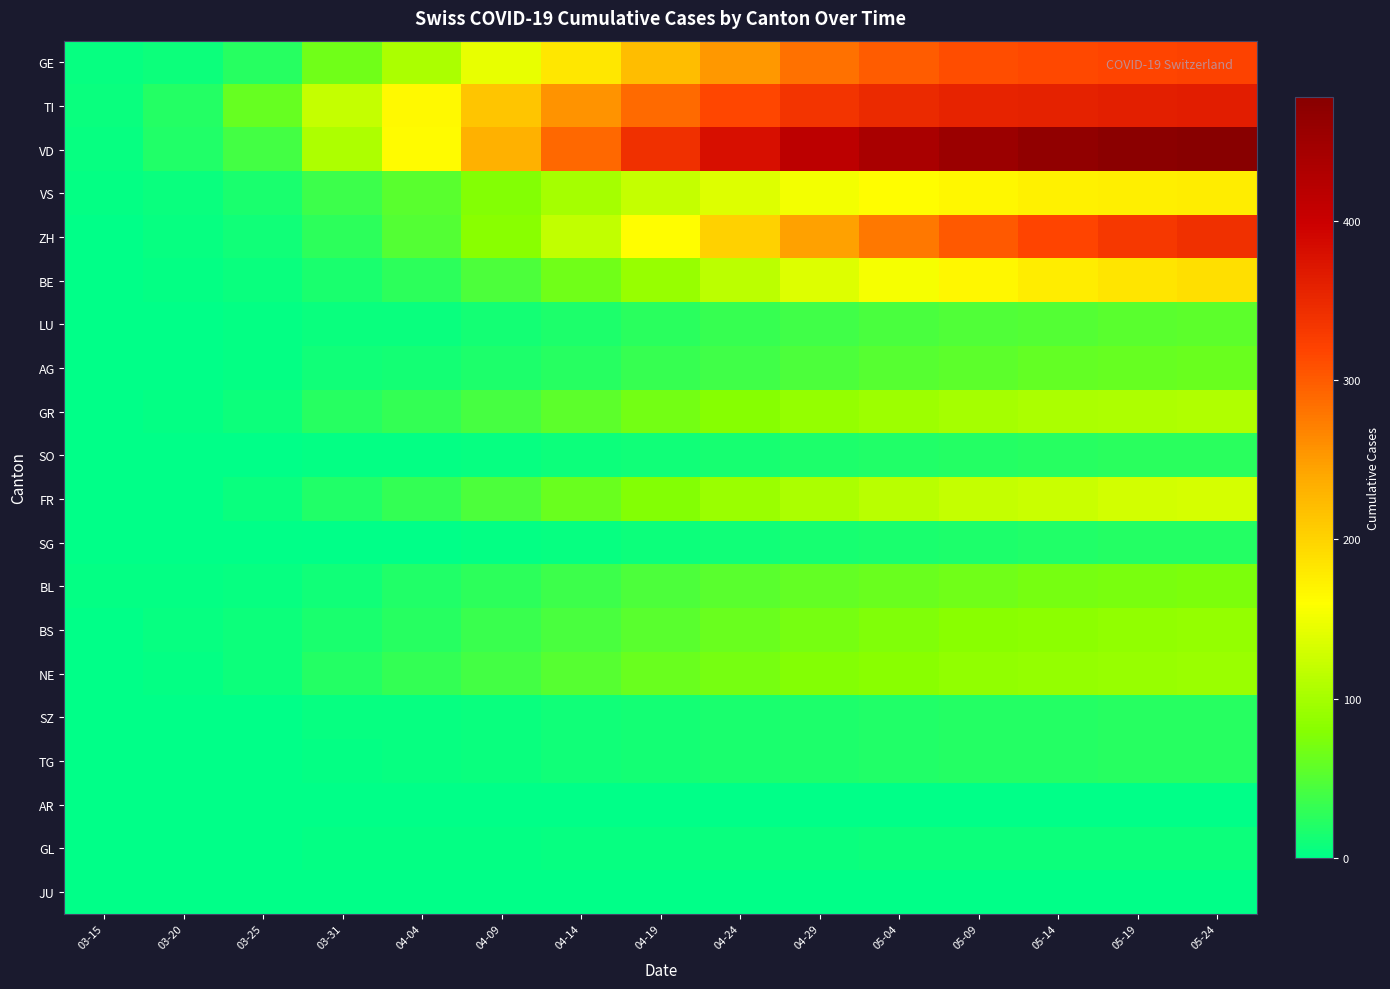

Which series changed the most between 04-04 and 05-14?

VD